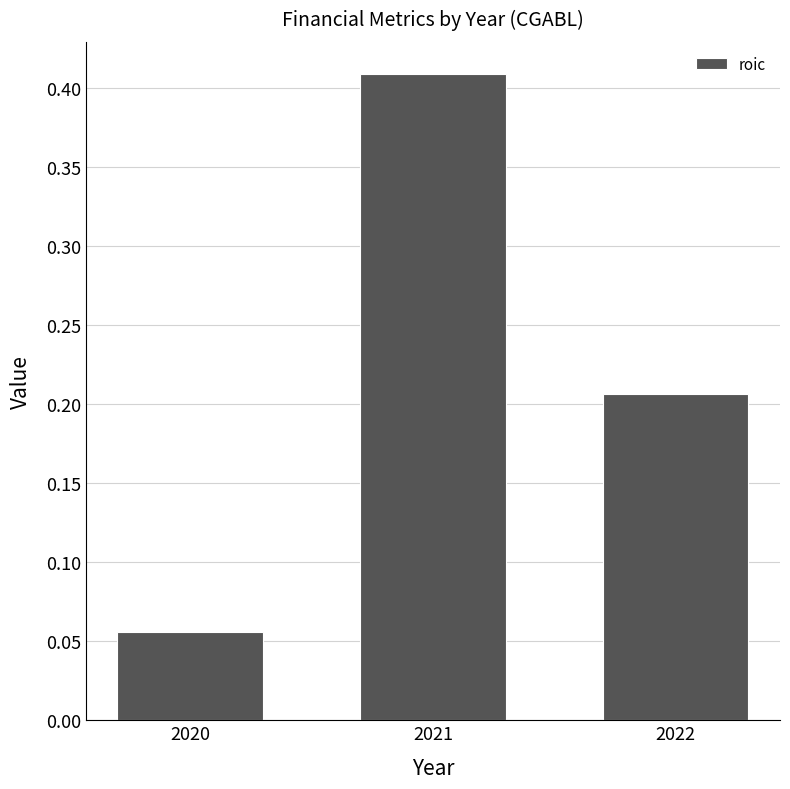

Which label corresponds to the smallest value in the chart?

2020